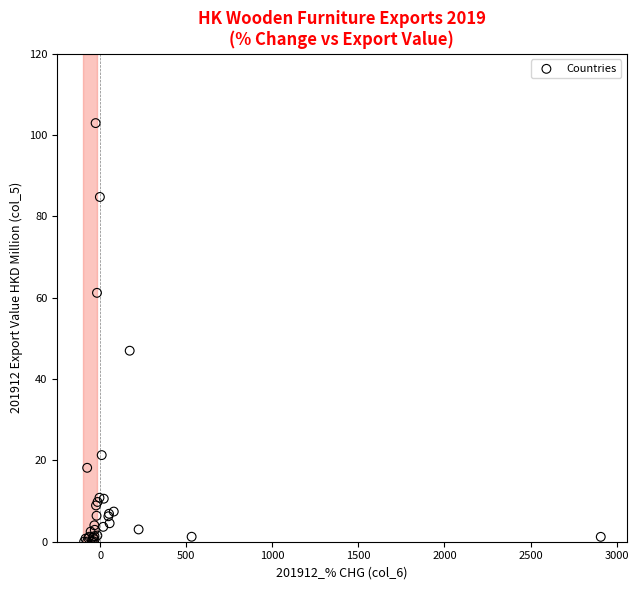

What Y value in the scatter plot is closest to 51?

47.0